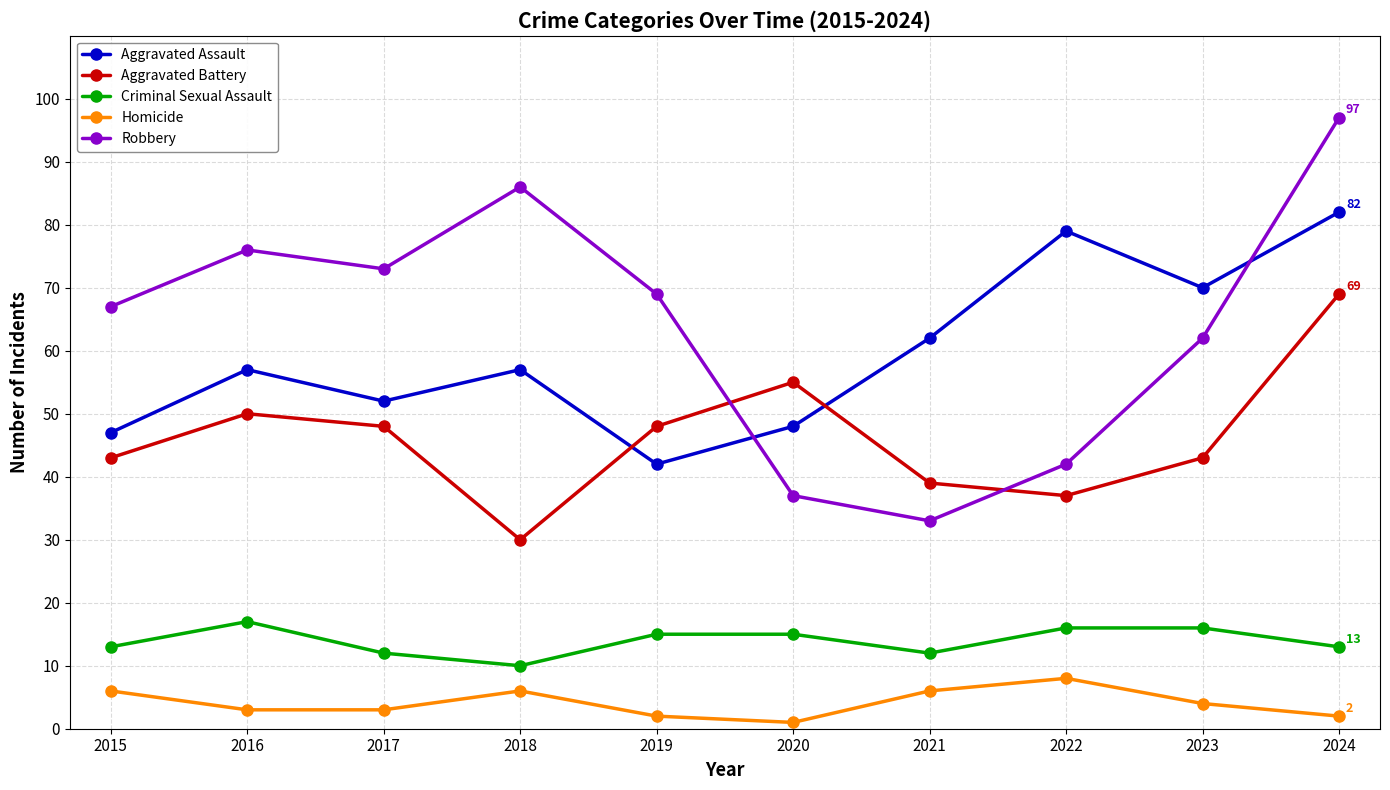

What value does the Aggravated Assault series have at 2016?

57